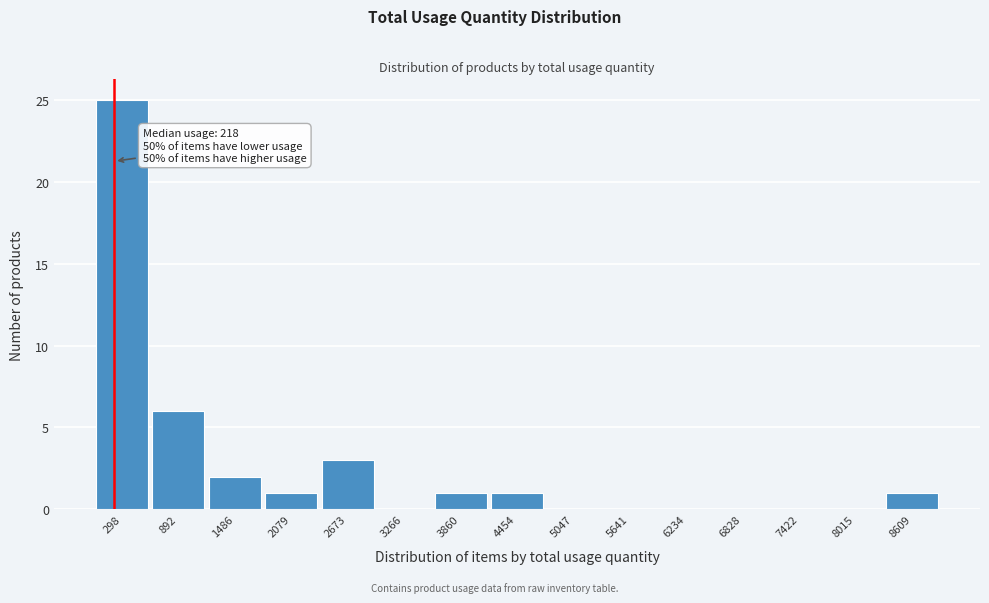

Over which range of the x-axis is the bar tallest?

0 to 600